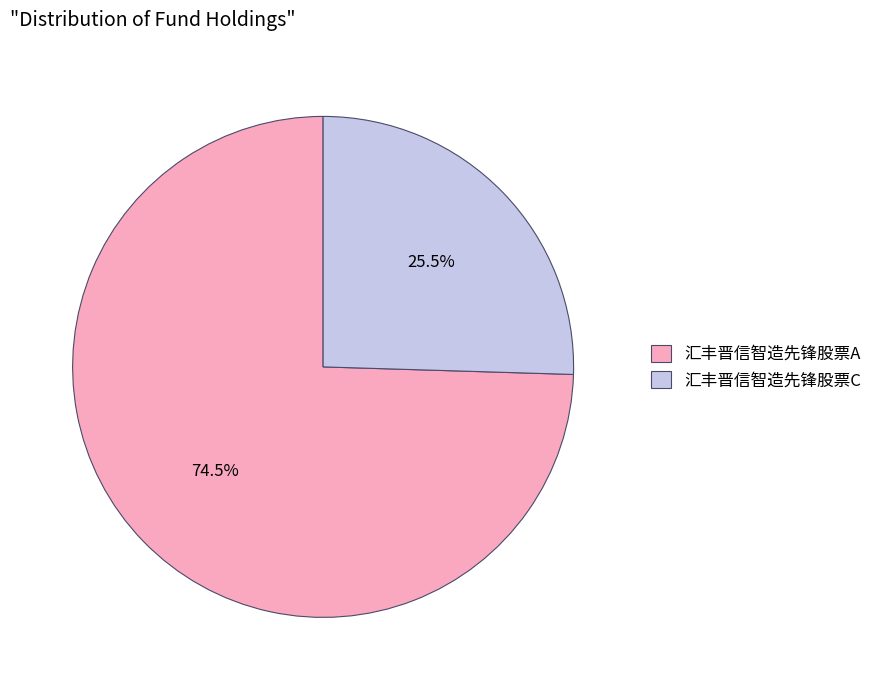

What is the largest slice in the pie chart?

汇丰晋信智造先锋股票A